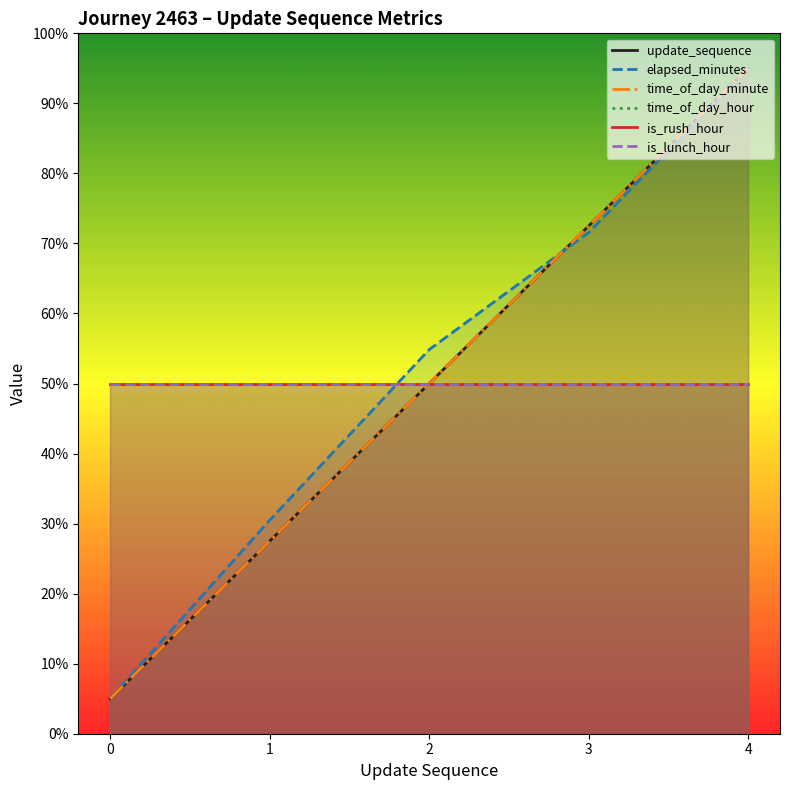

Is it true that update_sequence equals 8.5 at 1?

False